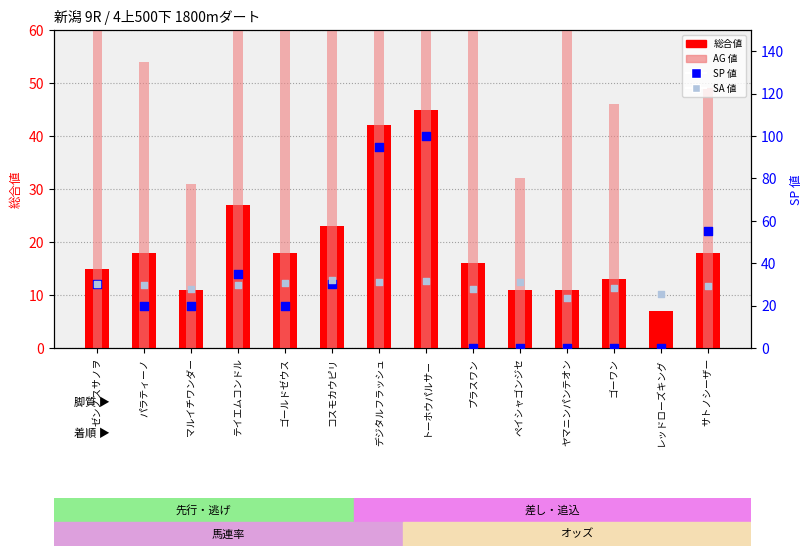

Which series has the largest Y range (max minus min)?

AG 値